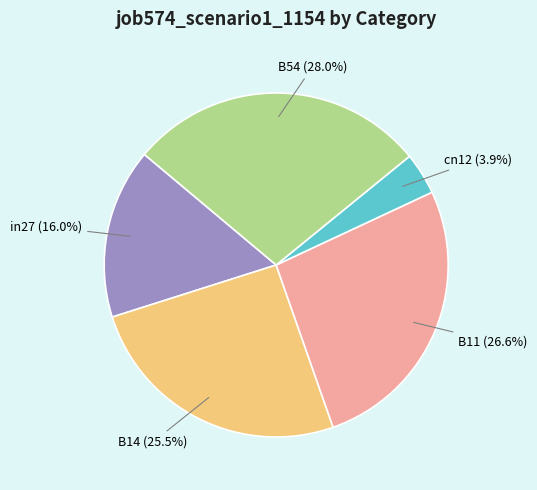

Is the sum of B11 and B14 greater than half?

Yes